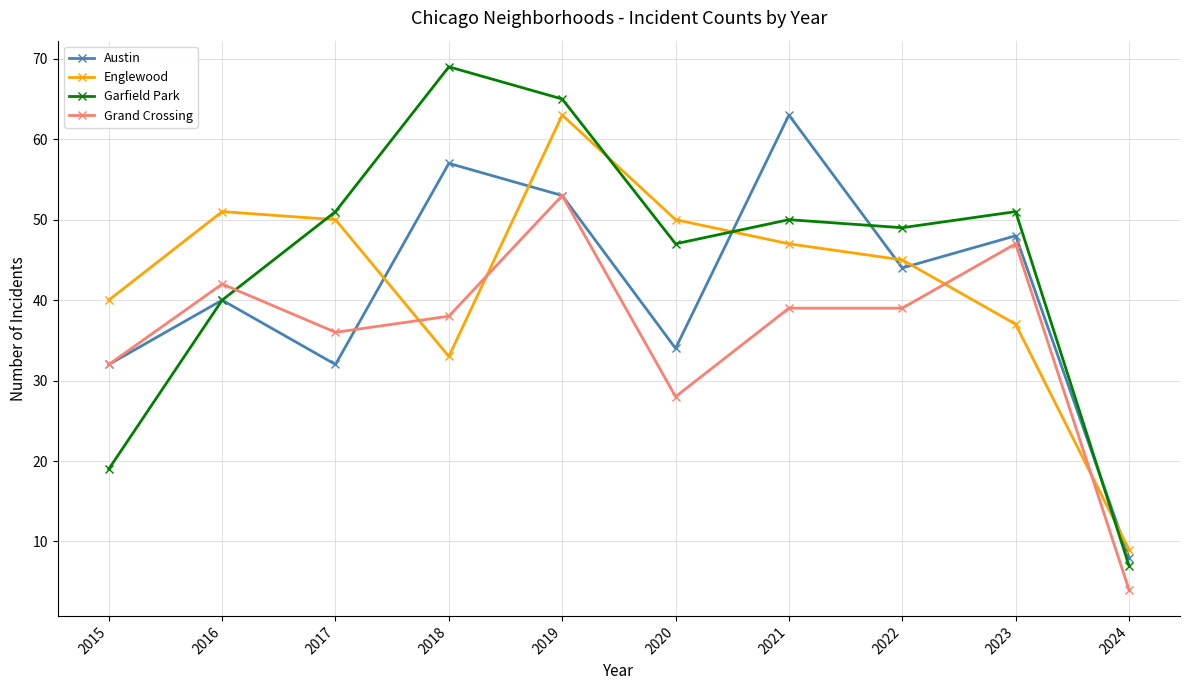

What is the difference between the Grand Crossing values at 2022 and 2019?

14